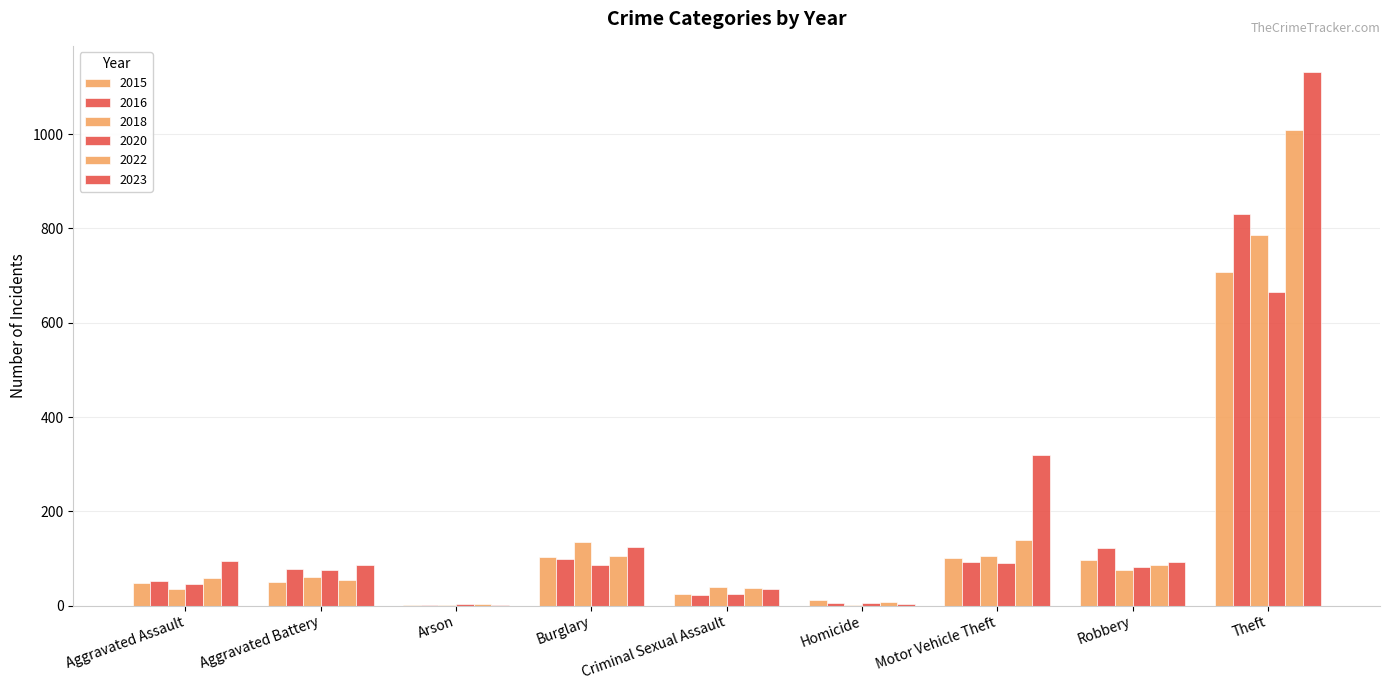

True or false: 2016 has a value of 0 at Arson.

False